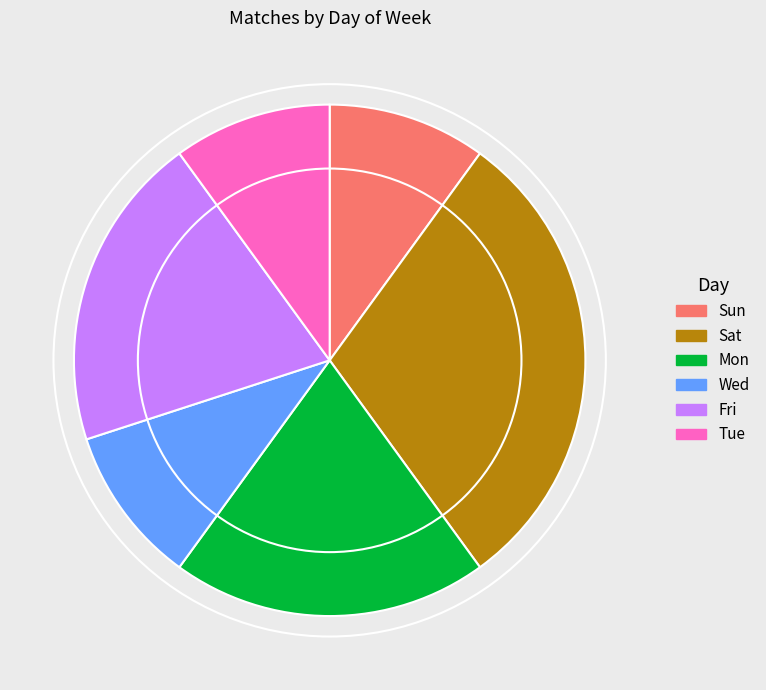

Combined, do Mon and Tue account for over 50%?

No